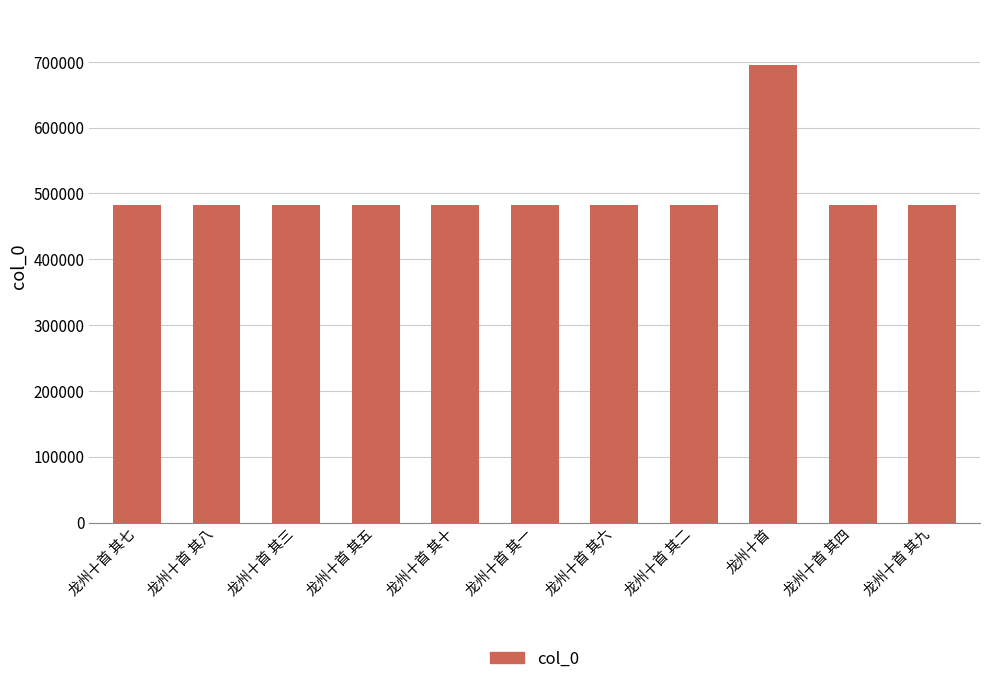

What is the smallest value displayed?

483038